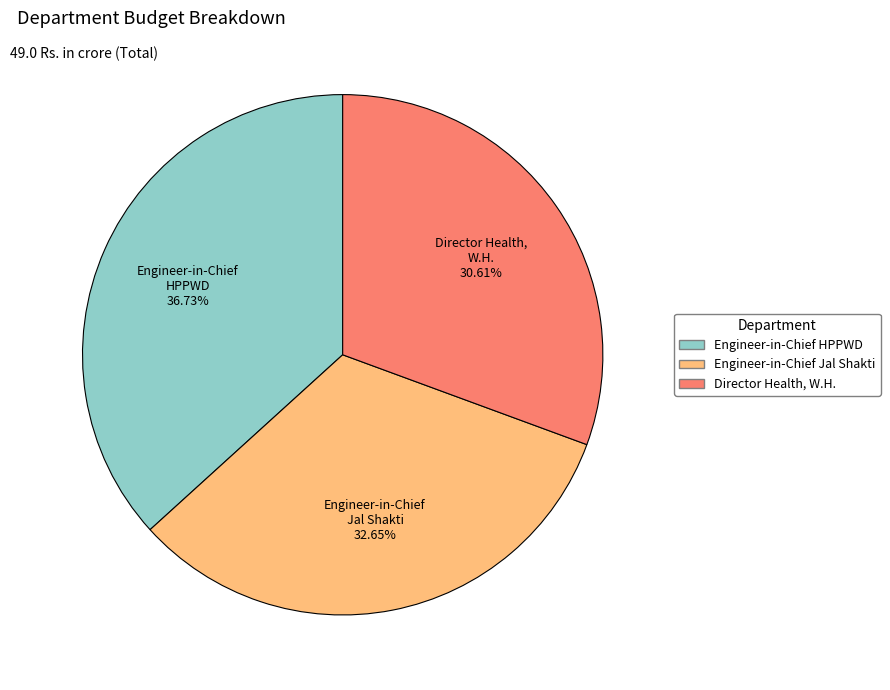

Is the sum of Engineer-in-Chief Jal Shakti and Engineer-in-Chief HPPWD greater than half?

Yes